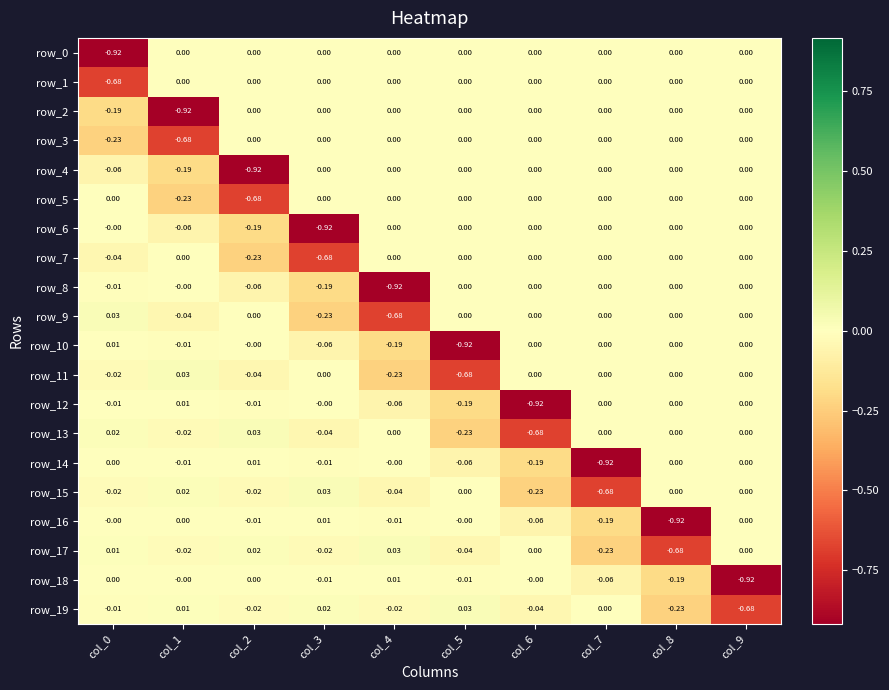

At col_4, list the series in order from largest to smallest.

row_17, row_18, row_13, row_0, row_1, row_2, row_3, row_4, row_5, row_6, row_7, row_14, row_16, row_19, row_15, row_12, row_10, row_11, row_9, row_8